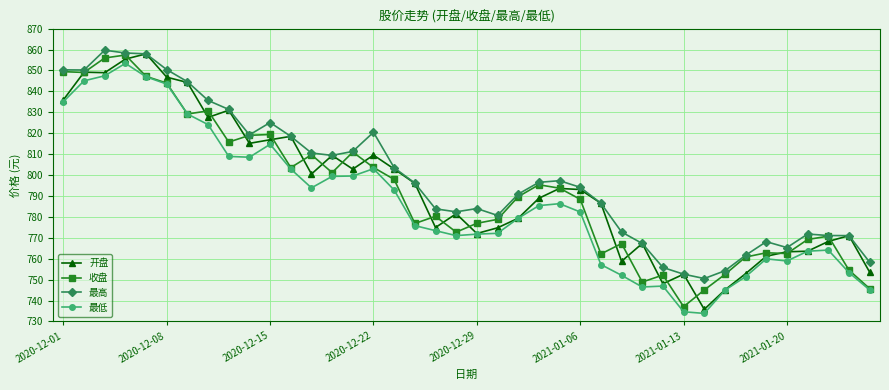

In 收盘, how many points are higher than both neighbors (excluding endpoints)?

11